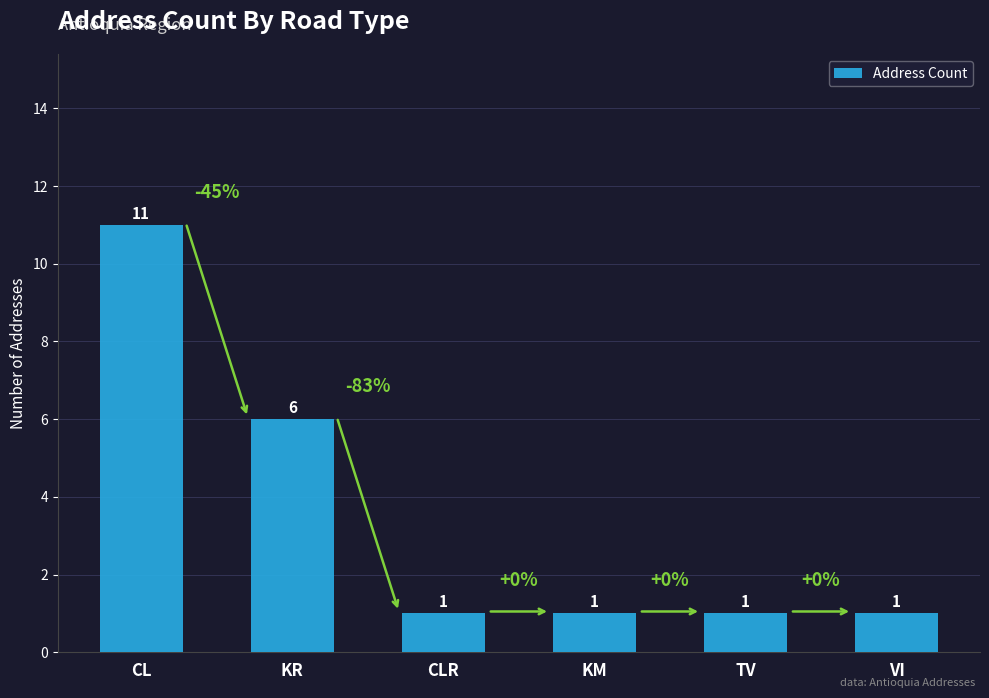

What is the sum of the values at CLR and CL?

12